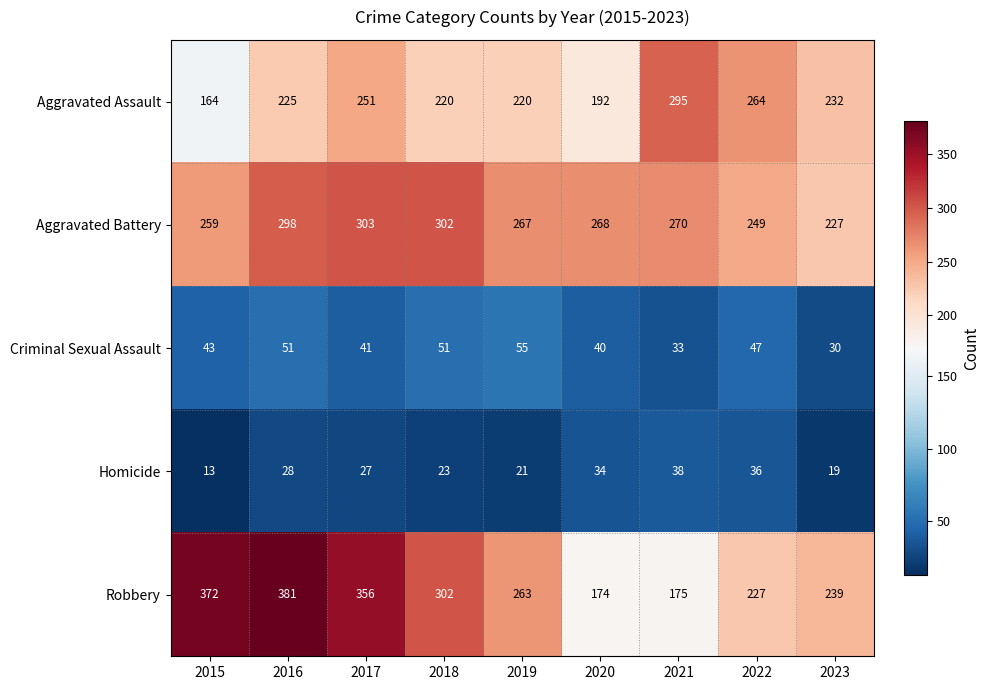

What value does the Aggravated Assault series have at 2018?

220